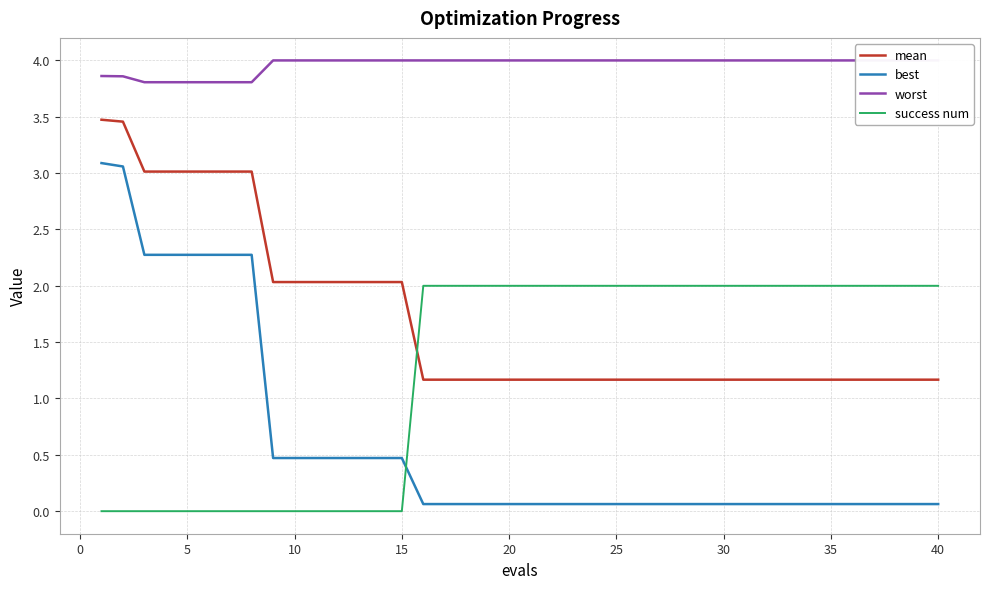

True or false: mean and worst cross at least once.

False